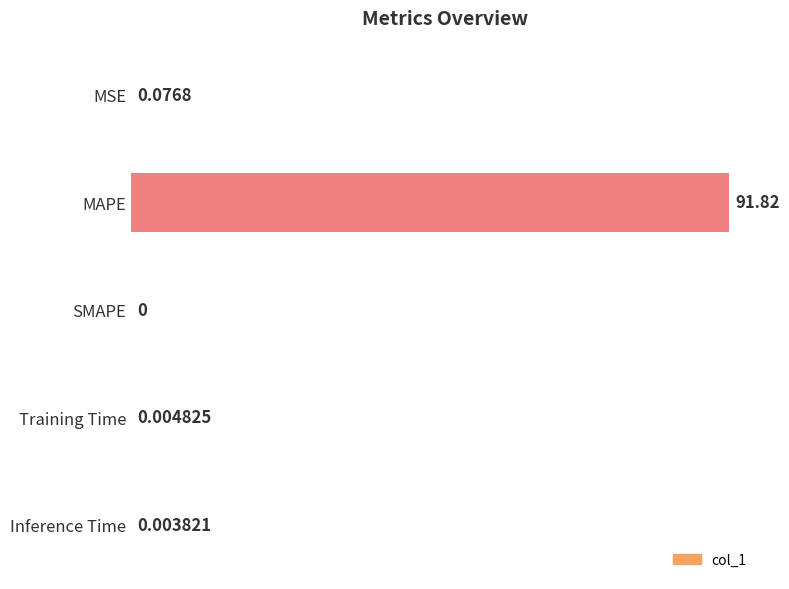

What is the sum of all values?

91.9